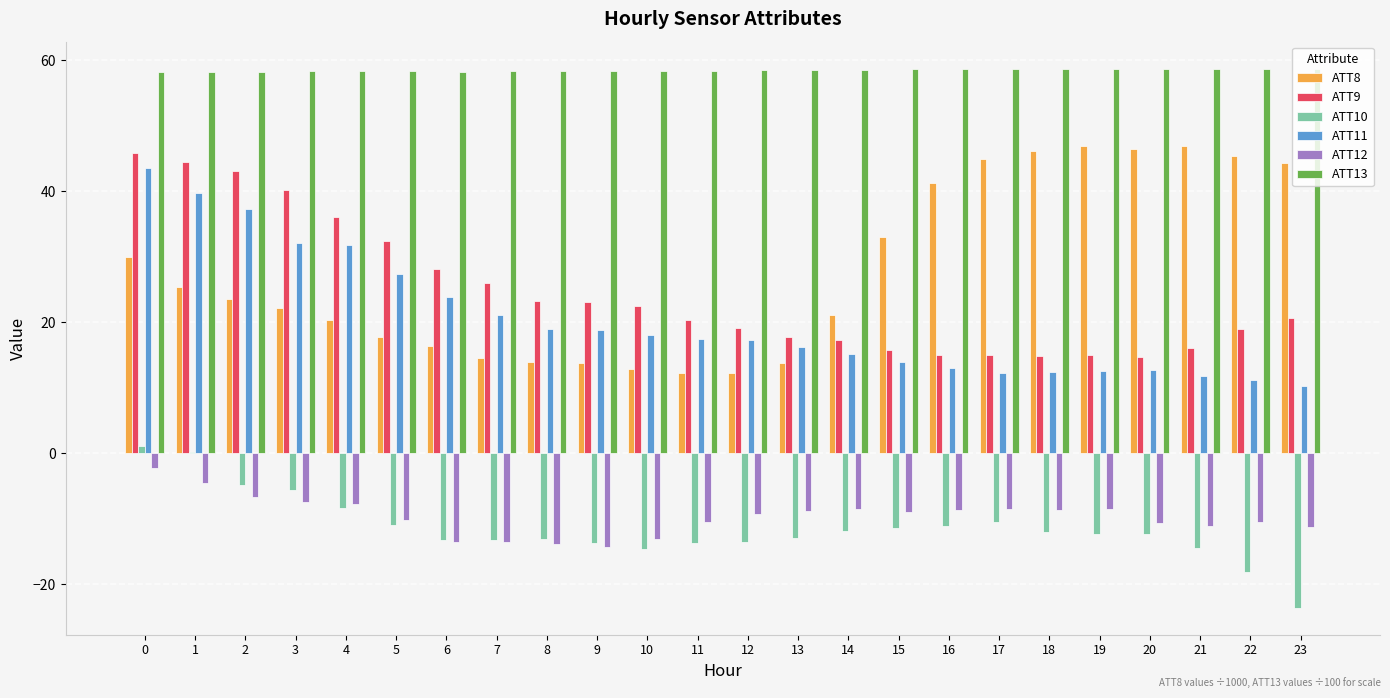

Between 5 and 8, which series saw the biggest shift?

ATT9